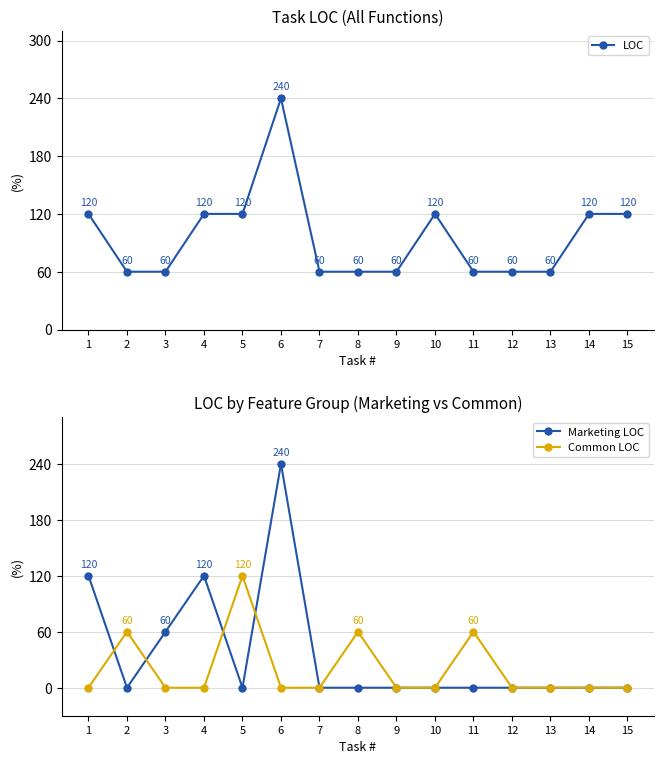

Is it true that Common LOC equals 69 at 13?

False